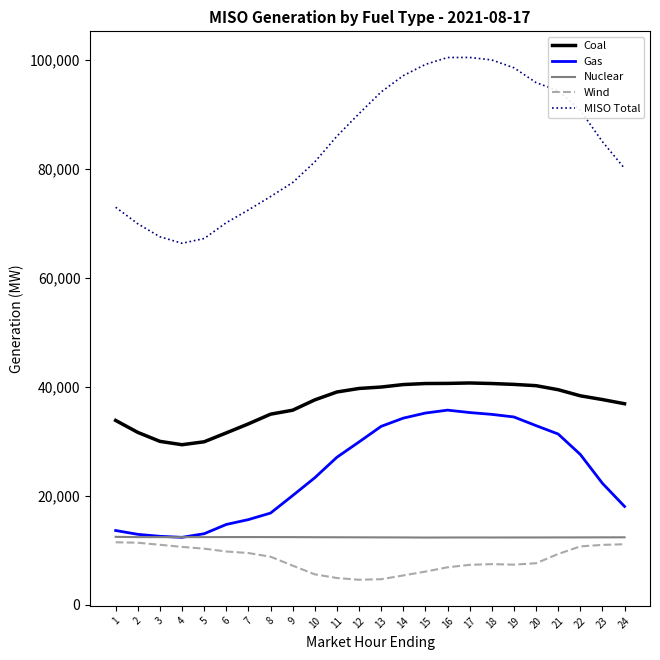

True or false: Gas and Coal cross at least once.

False